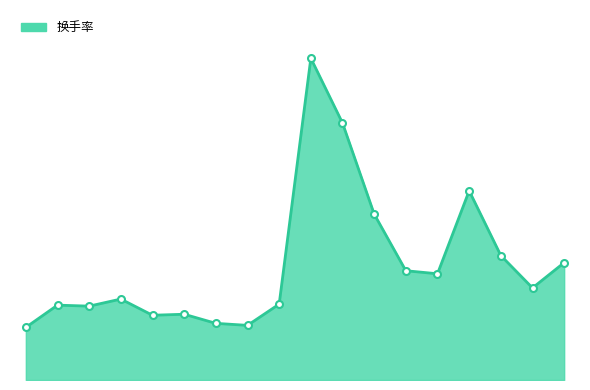

What is the smallest value displayed?

0.5